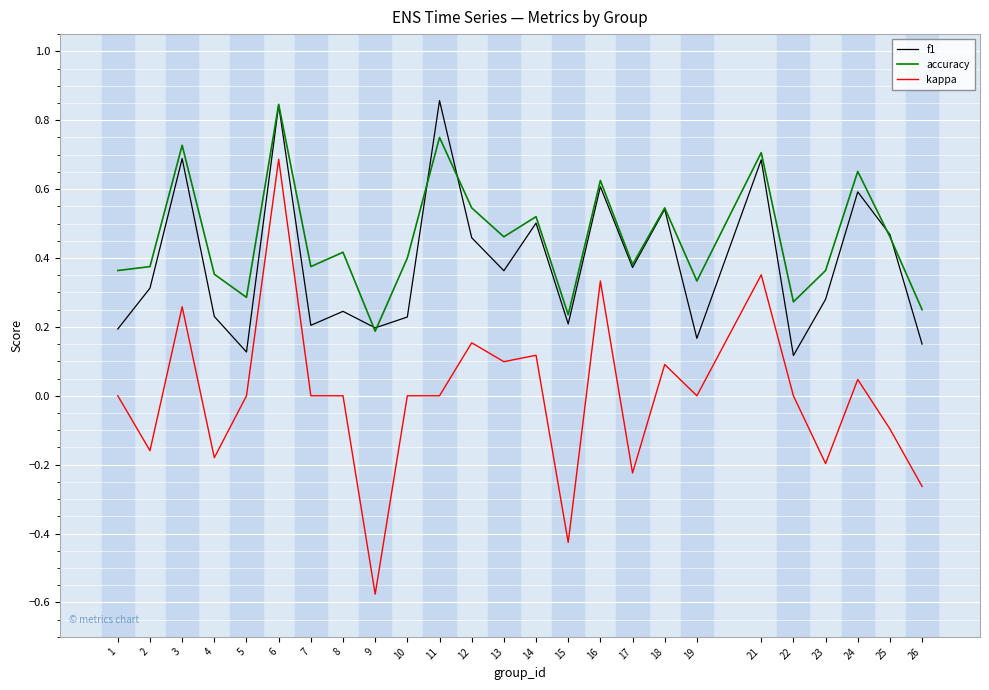

At which category is the sum across all series the highest?

6